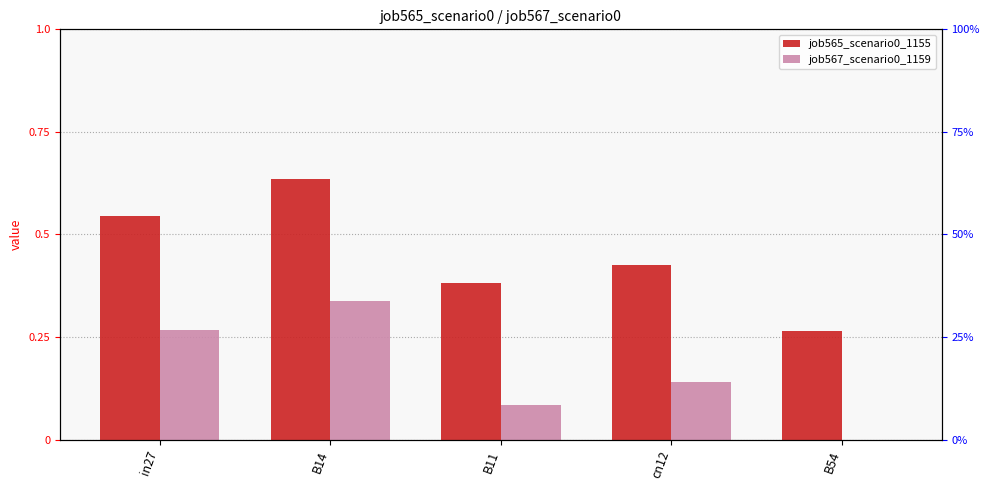

What are all the series names shown in the legend?

job565_scenario0_1155, job567_scenario0_1159